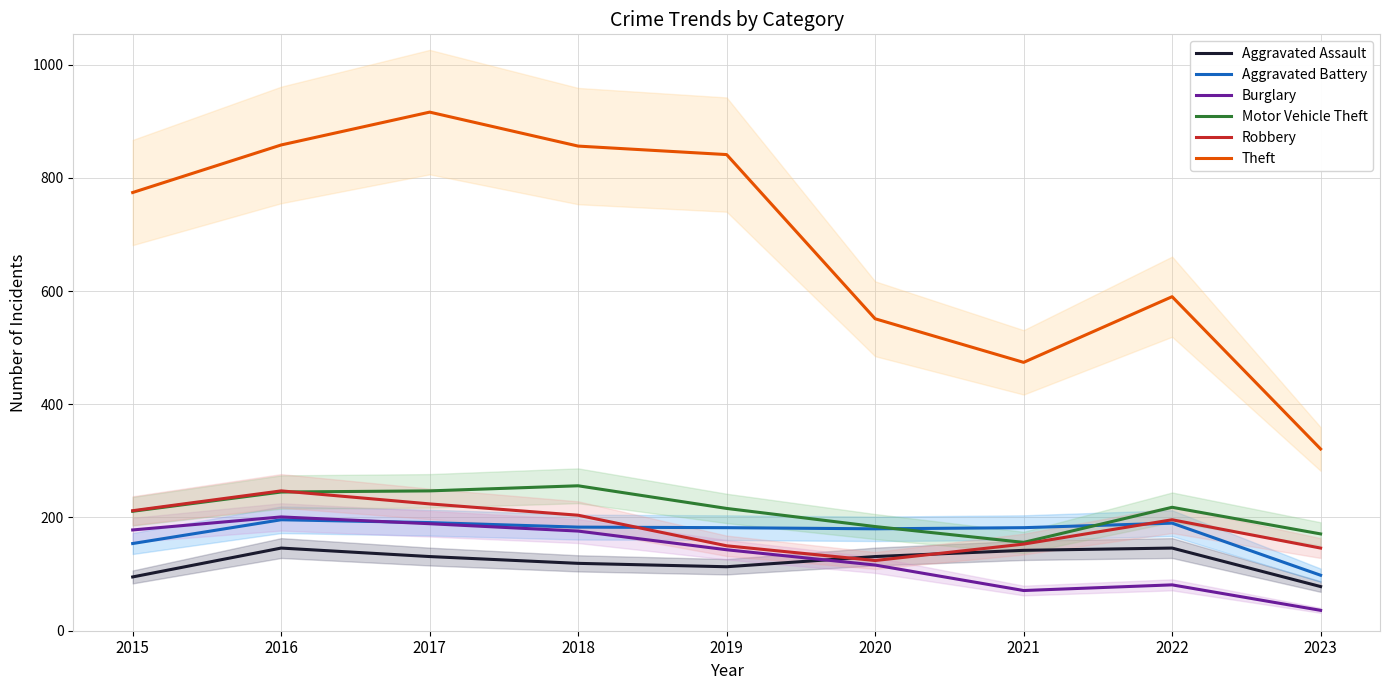

Where do Motor Vehicle Theft and Aggravated Battery first cross each other?

2020 and 2021